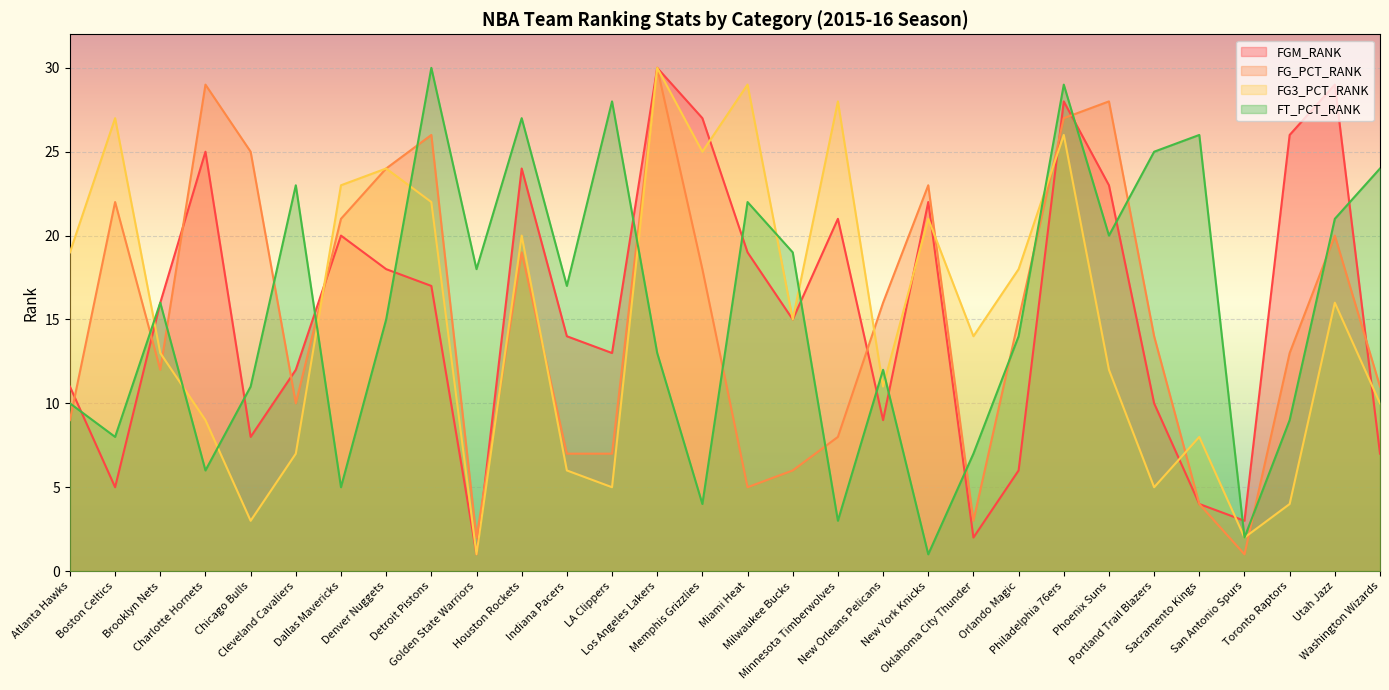

What is the average value of the FGM_RANK series?

16